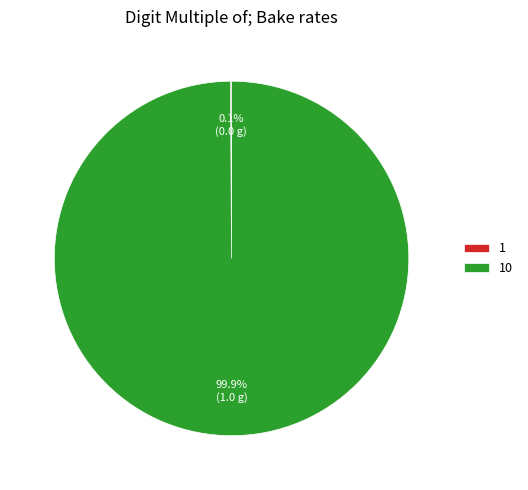

Is there a majority slice in this chart?

Yes